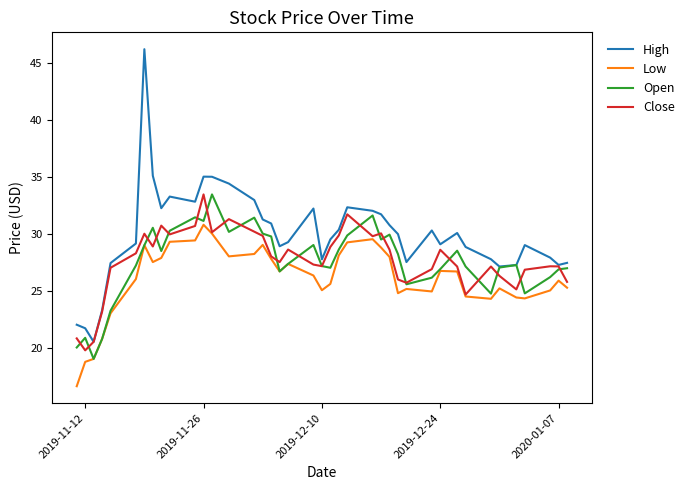

Is this an area chart (filled region under the line)?

No